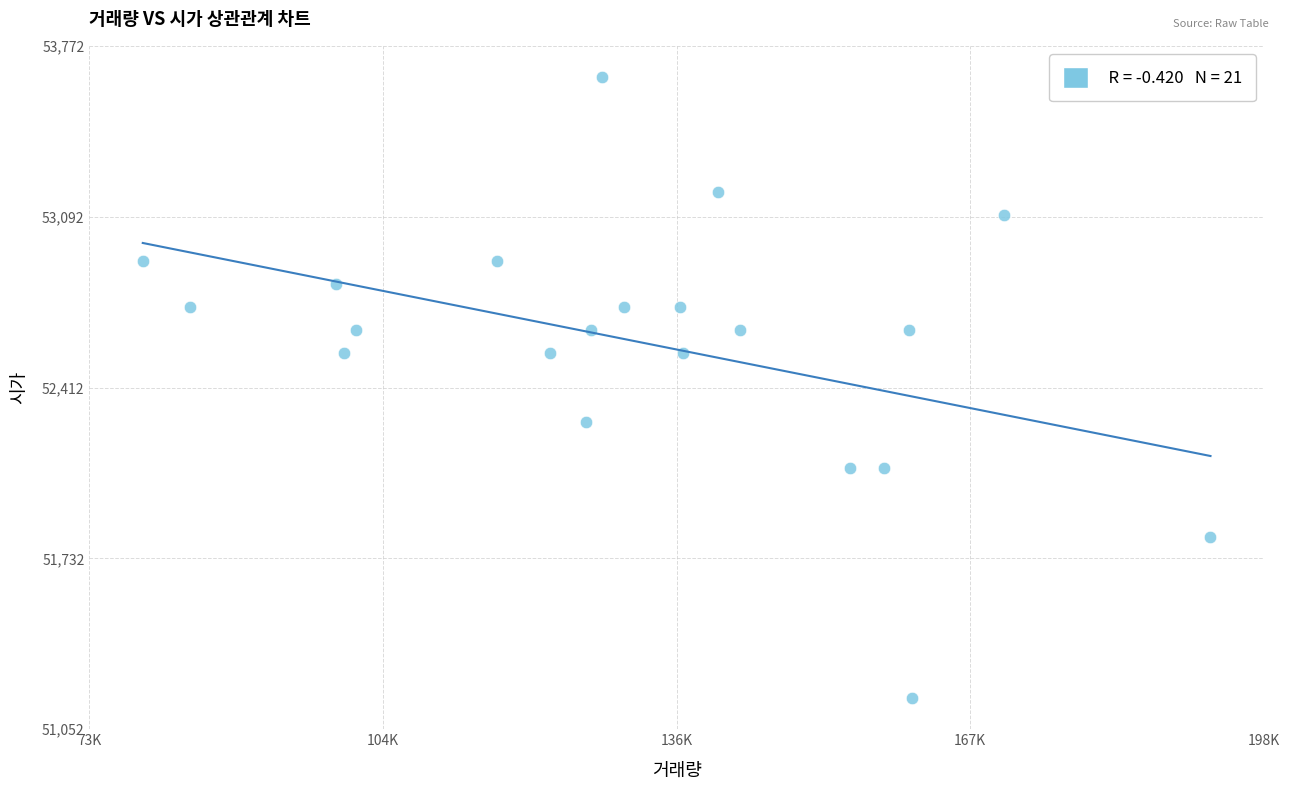

What is the range of Y values (max minus min)?

2472